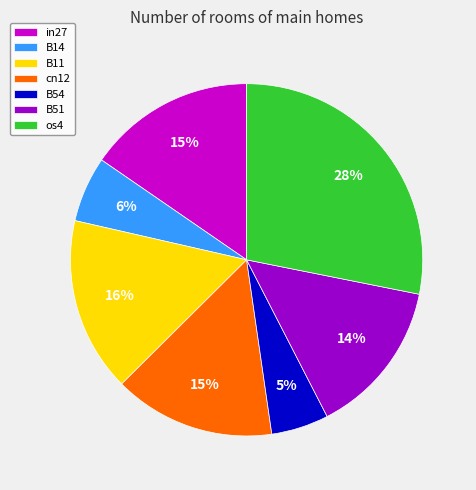

Is it true that os4 is 28% of the pie?

True